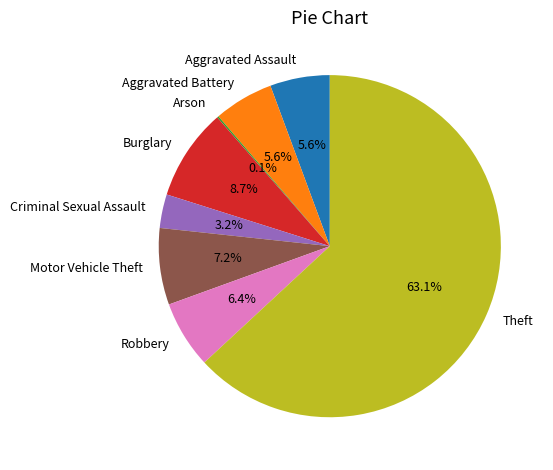

Is there any slice that represents more than half of the pie?

Yes